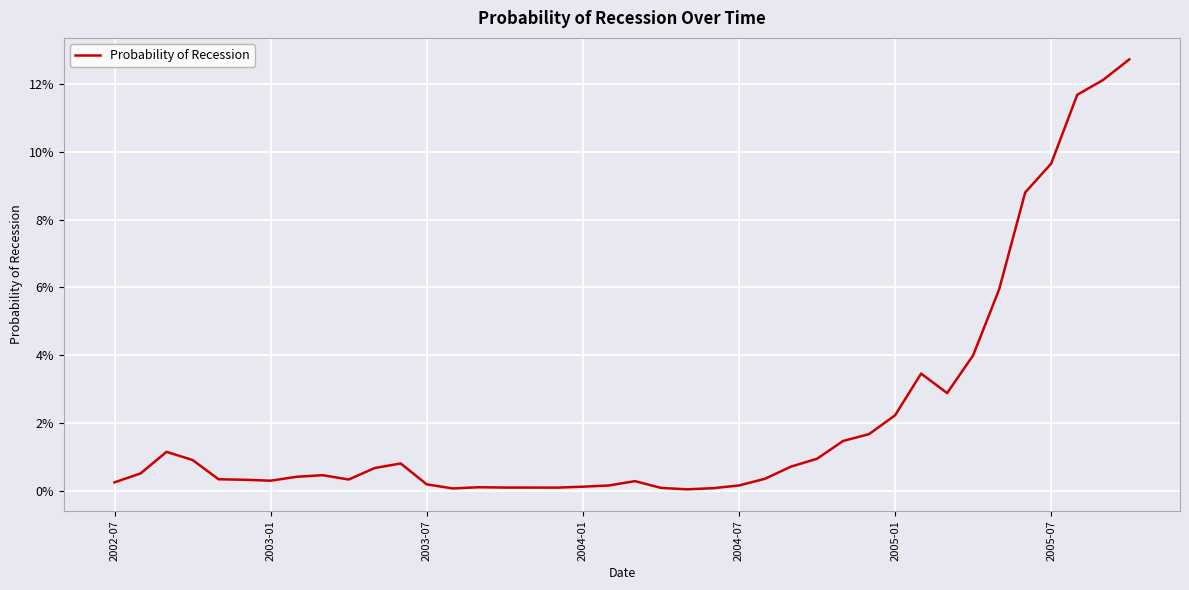

Is this an area chart (filled region under the line)?

No